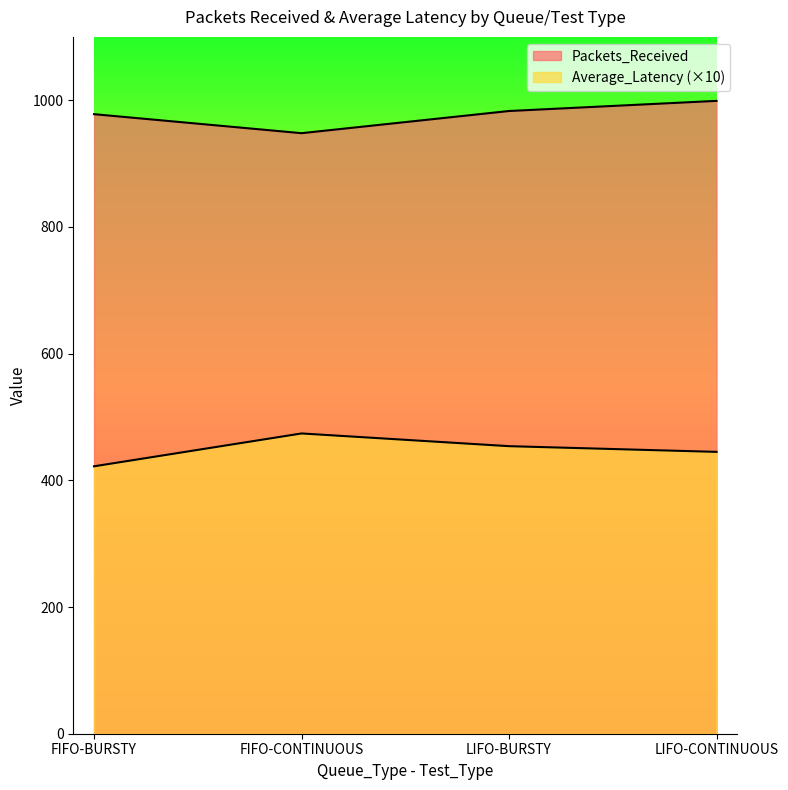

Rank the categories by Average_Latency value from lowest to highest.

FIFO-BURSTY, LIFO-CONTINUOUS, LIFO-BURSTY, FIFO-CONTINUOUS